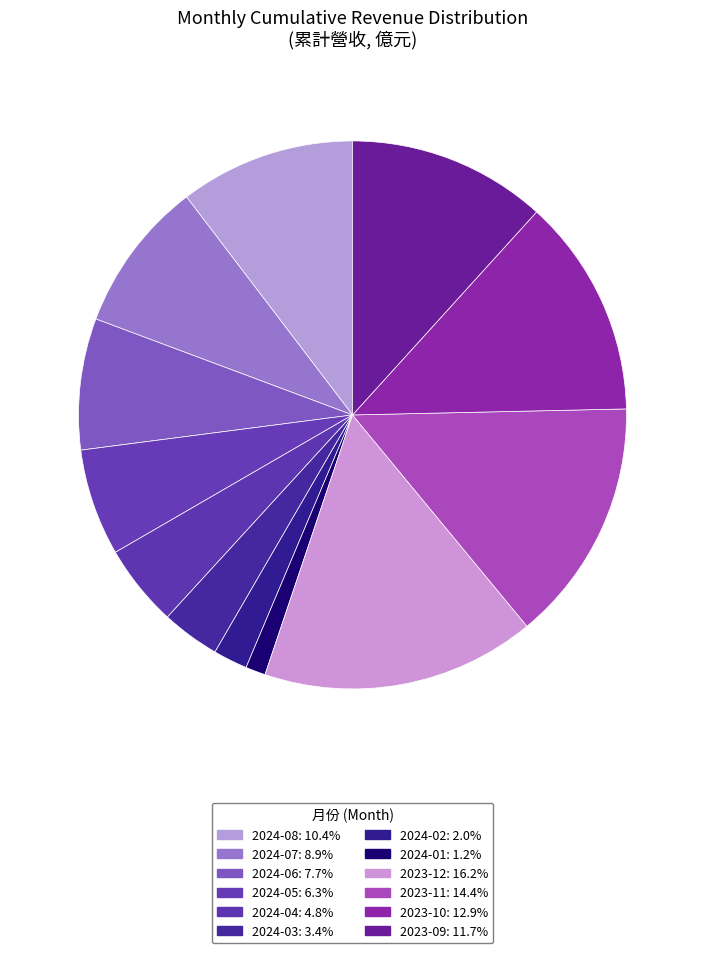

Does any single category account for the majority?

No